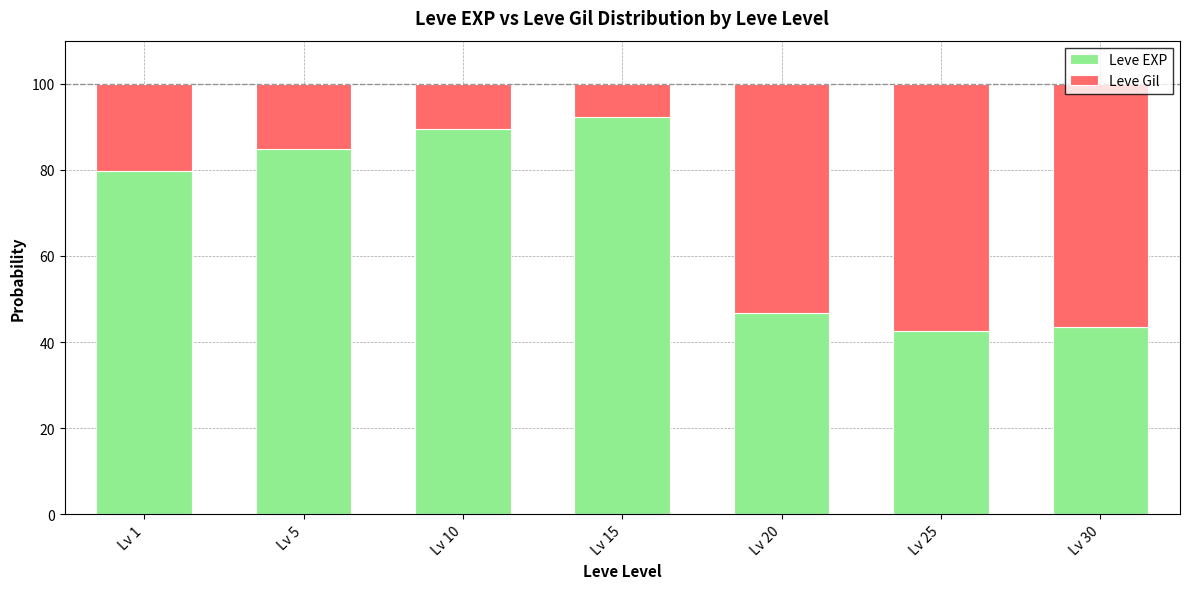

True or false: Leve EXP has a value of 43.5 at Lv 30.

True